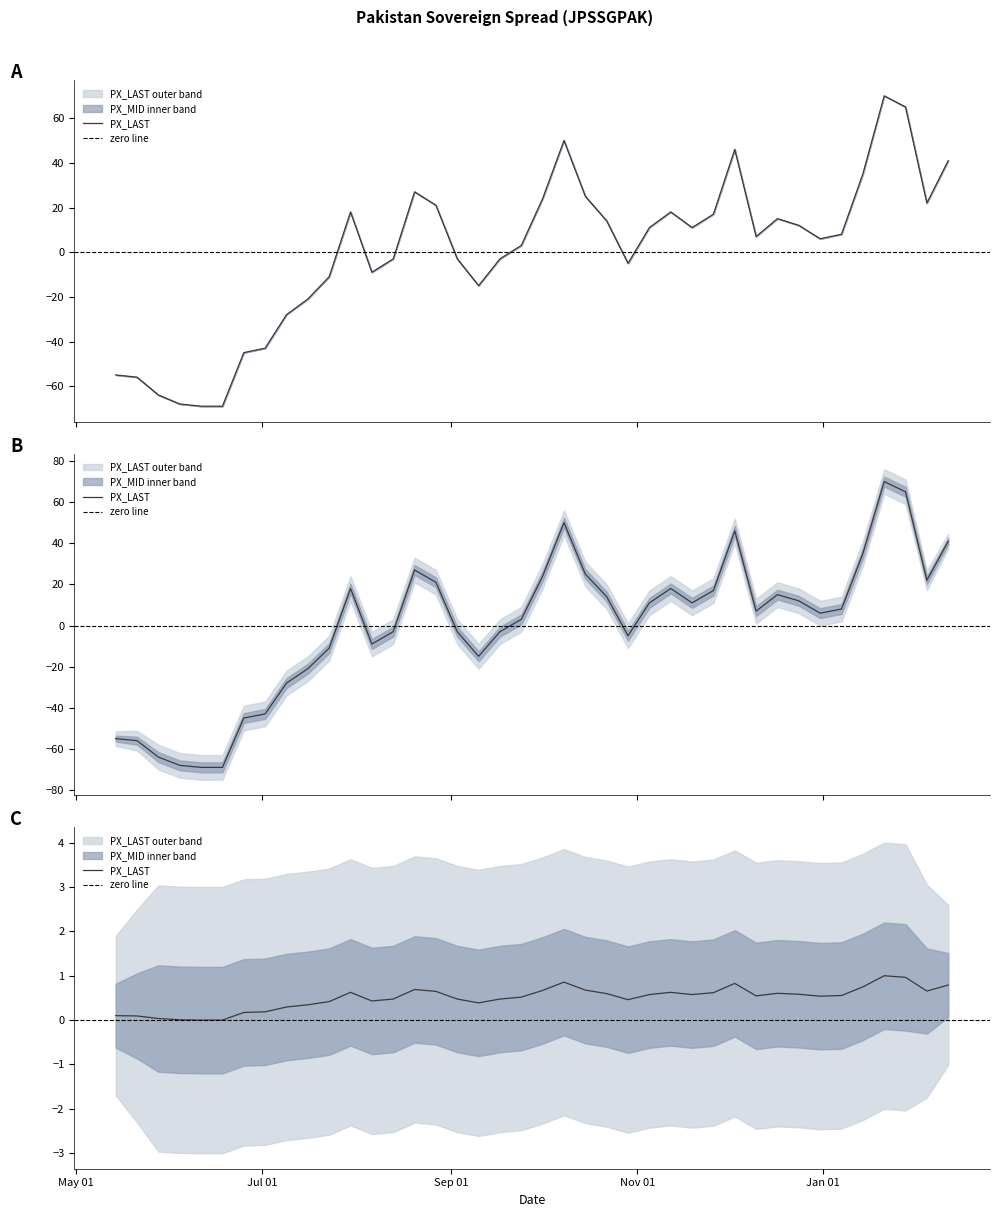

Where is PX_MID nearest to the value 564?

2021-09-24